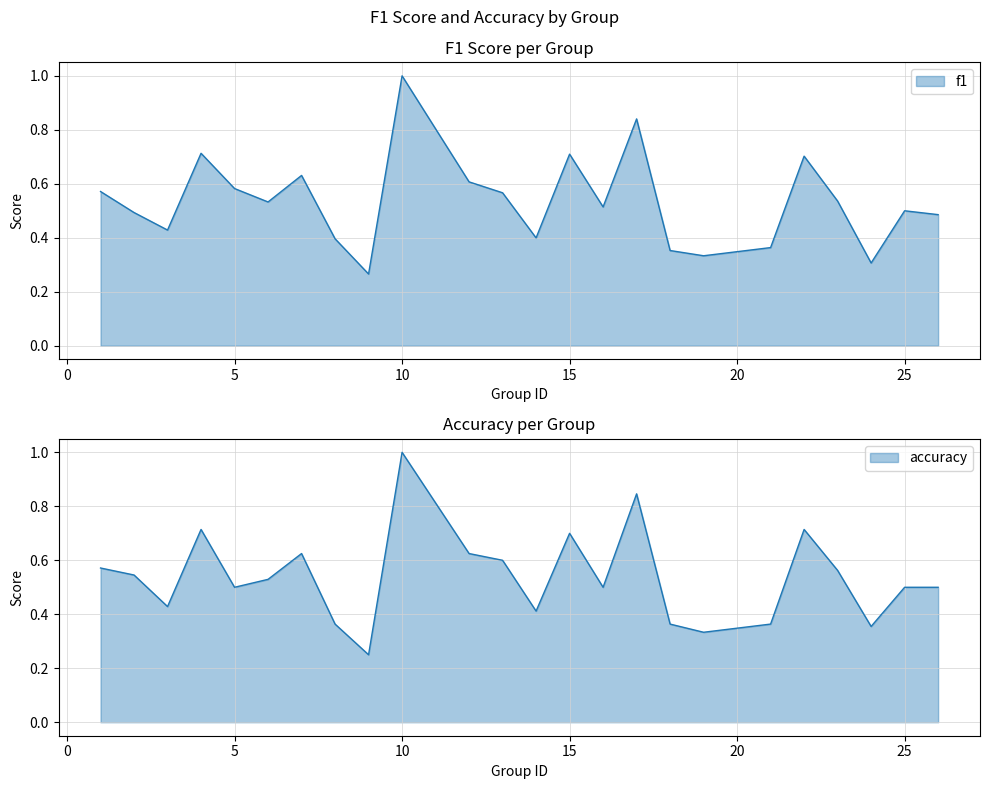

What is the value of the f1 point at the 9th from the left?

0.3